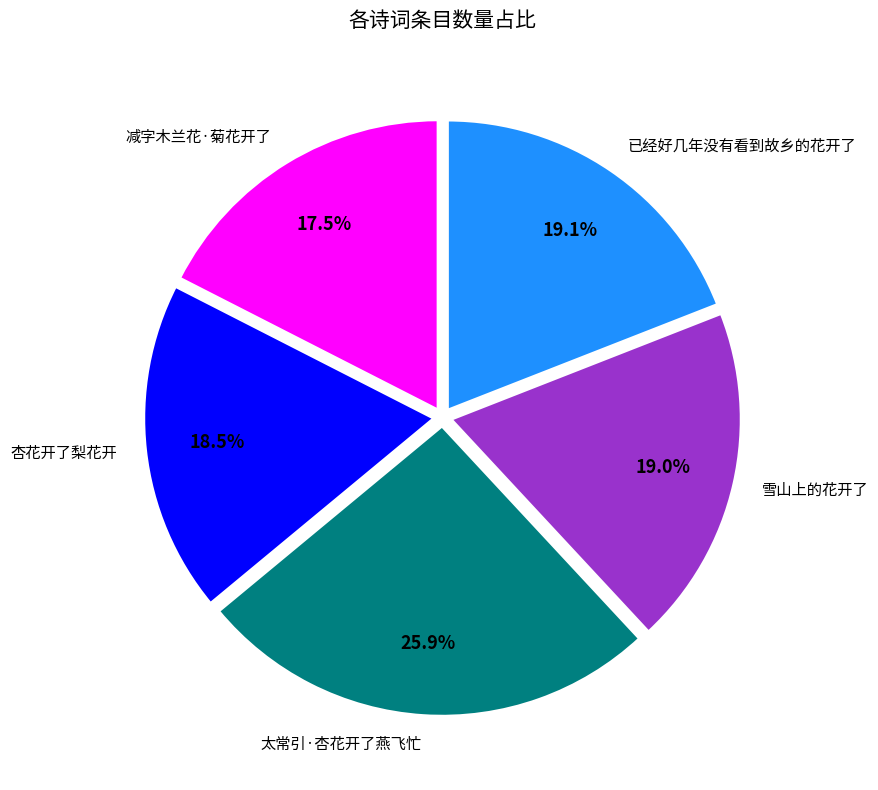

Which slice is the smallest?

减字木兰花·菊花开了